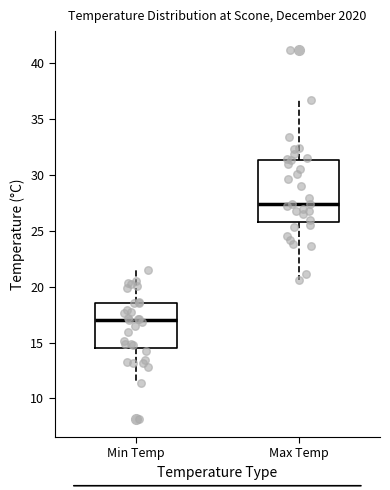

Reading left to right, read every box against the y-axis: the position of its median line, the range the box covers, and the ends of its whiskers. The values are not printed on the chart, so give them approximately, as read against the axis.

Min Temp: median 17.0, box 14.5 to 18.5, whiskers 11.5 to 21.5
Max Temp: median 27.5, box 26.0 to 31.5, whiskers 20.5 to 36.5